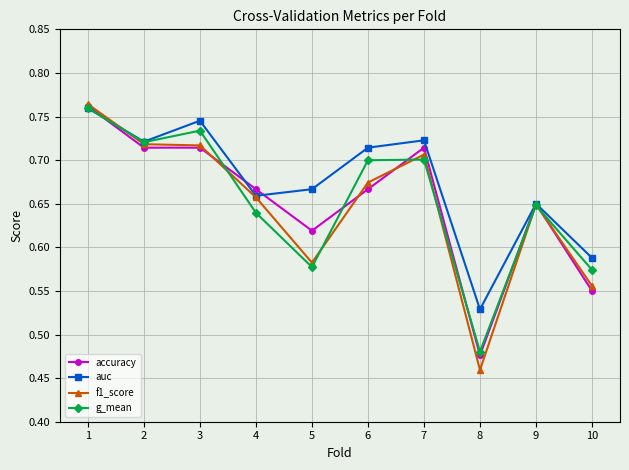

True or false: f1_score and auc cross at least once.

True